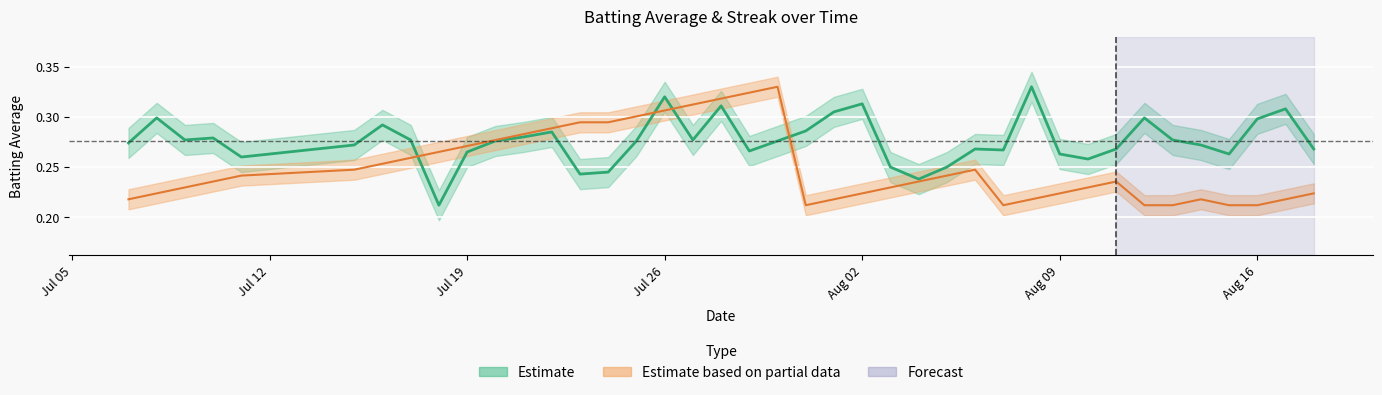

True or false: streak has a value of 0.4 at 27.

False